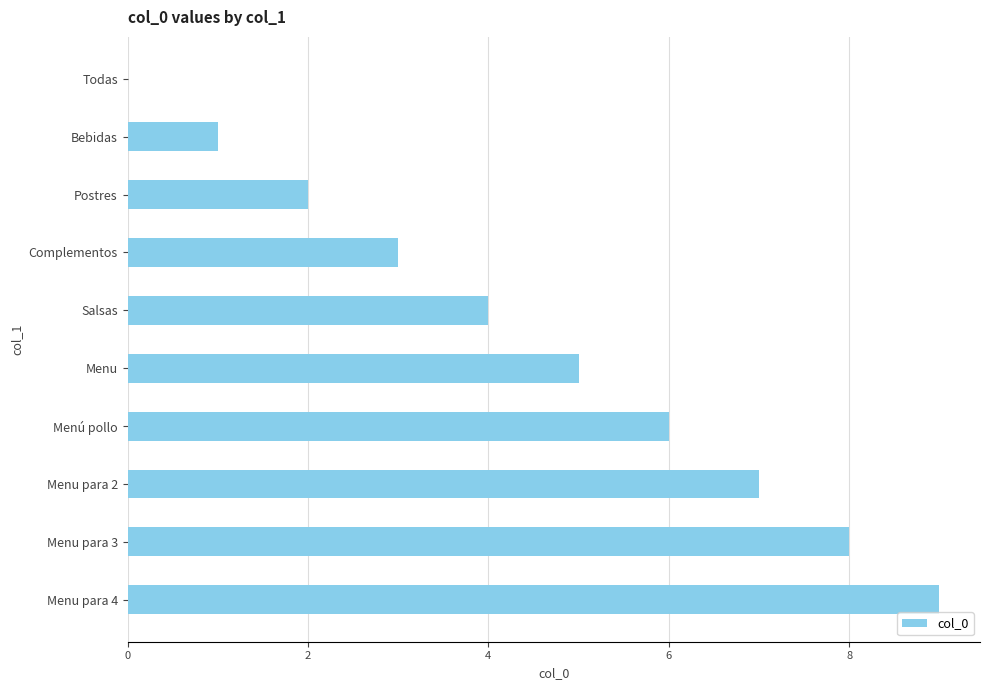

Which label corresponds to the largest value in the chart?

Menu para 4